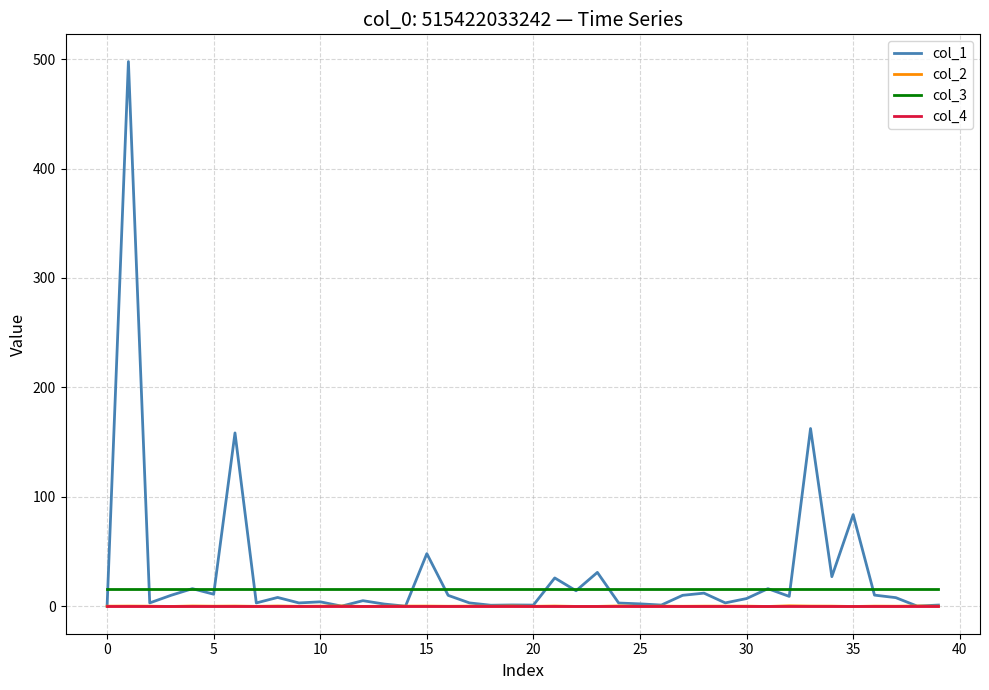

Which series has the largest range (max minus min)?

col_1